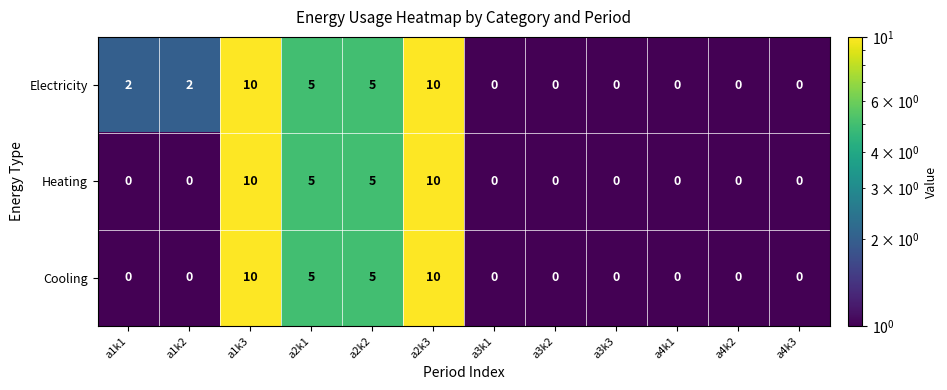

The value of Electricity at a2k3 is 10. True or false?

True